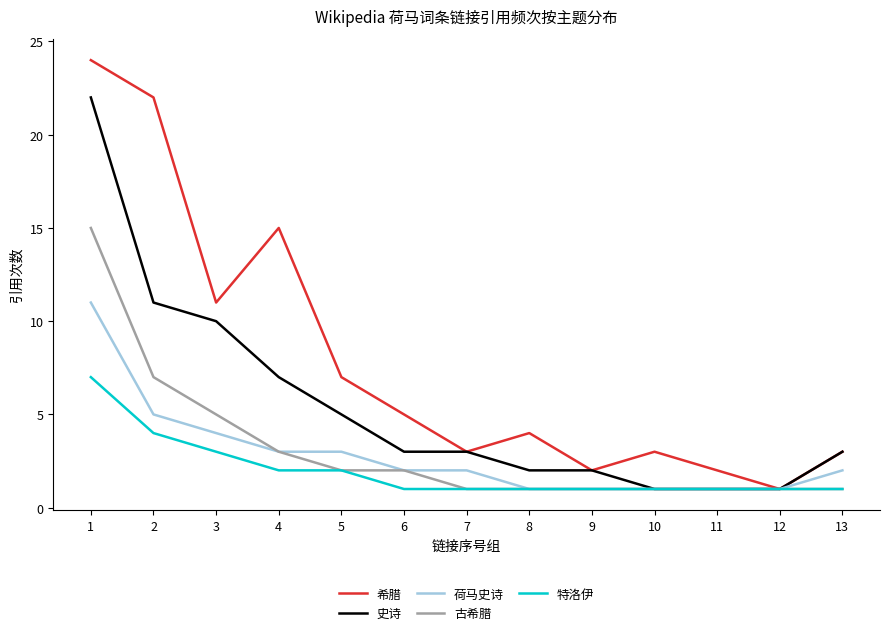

Is it true that 希腊 equals 3 at 7?

True